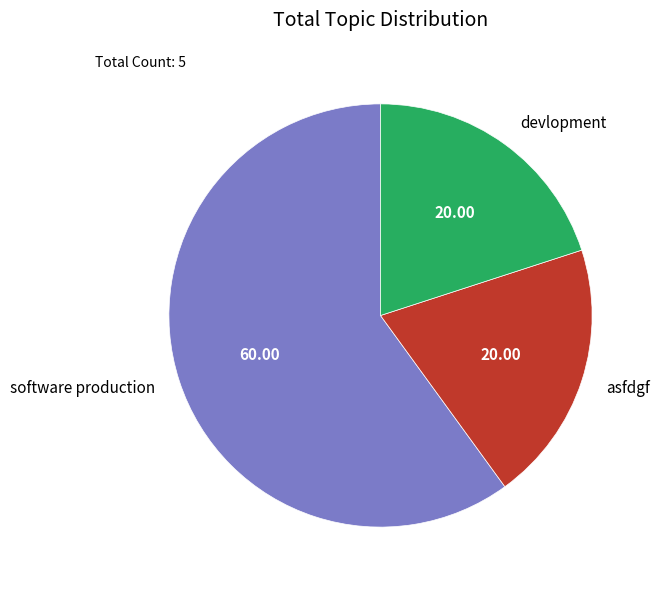

Is the sum of asfdgf and devlopment greater than half?

No